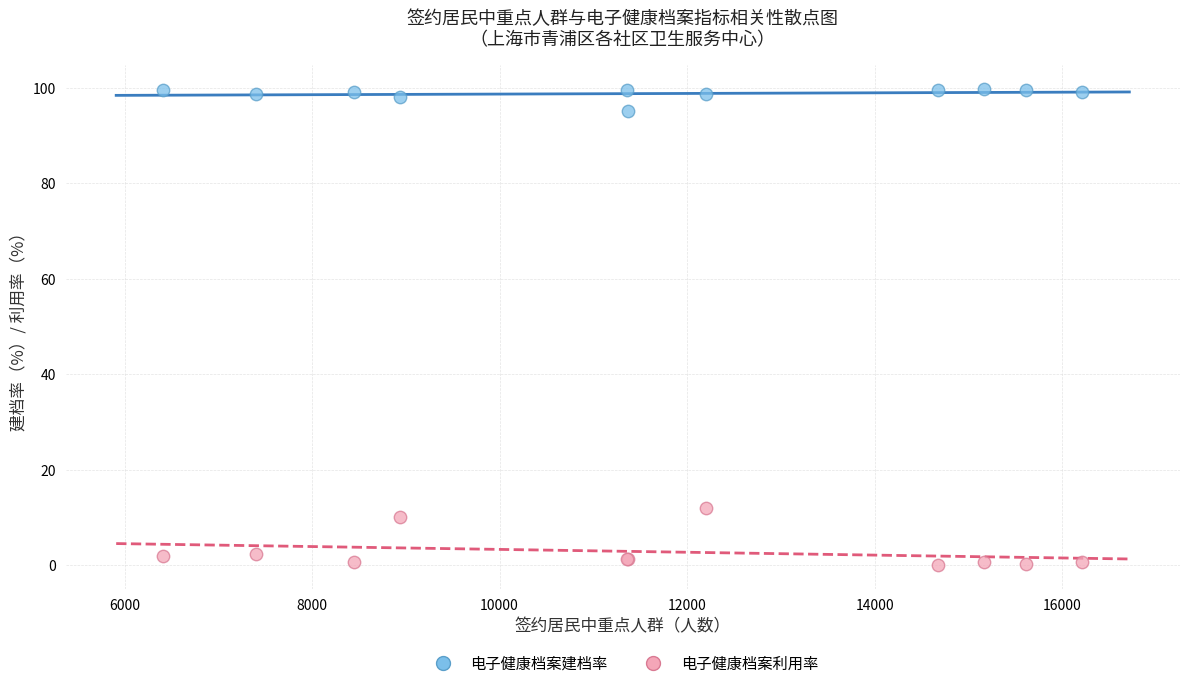

What are all the series names shown in the legend?

电子健康档案建档率, 电子健康档案利用率